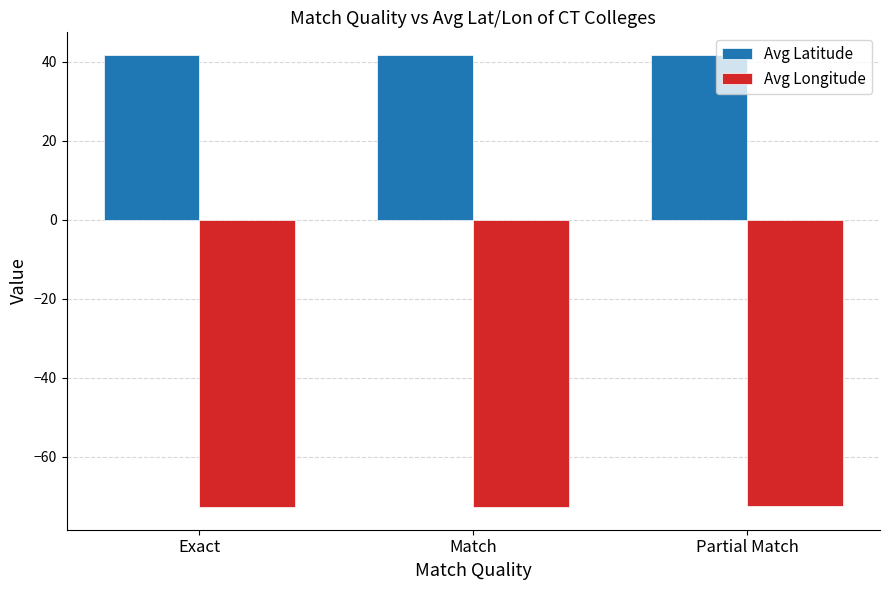

How many bars are there in total?

6